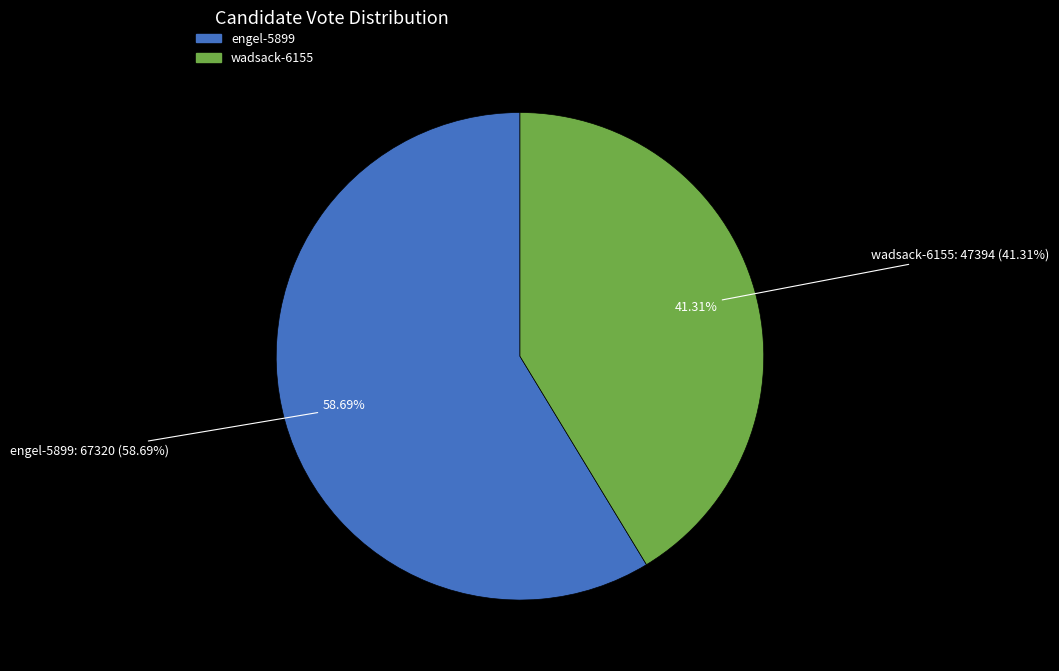

The engel-5899 slice represents 45% of the pie. True or false?

False